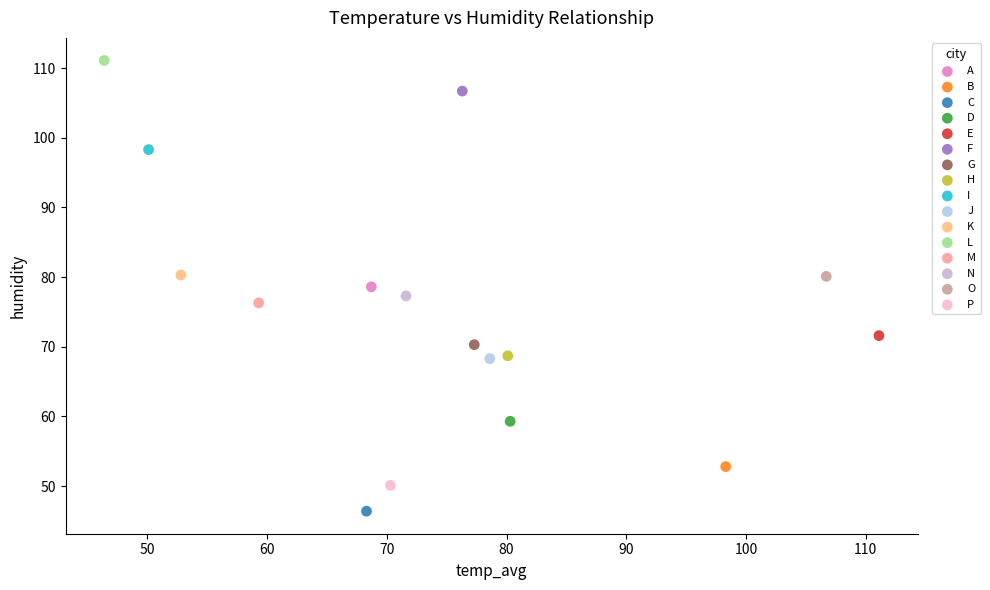

What are all the series names shown in the legend?

A, B, C, D, E, F, G, H, I, J, K, L, M, N, O, P